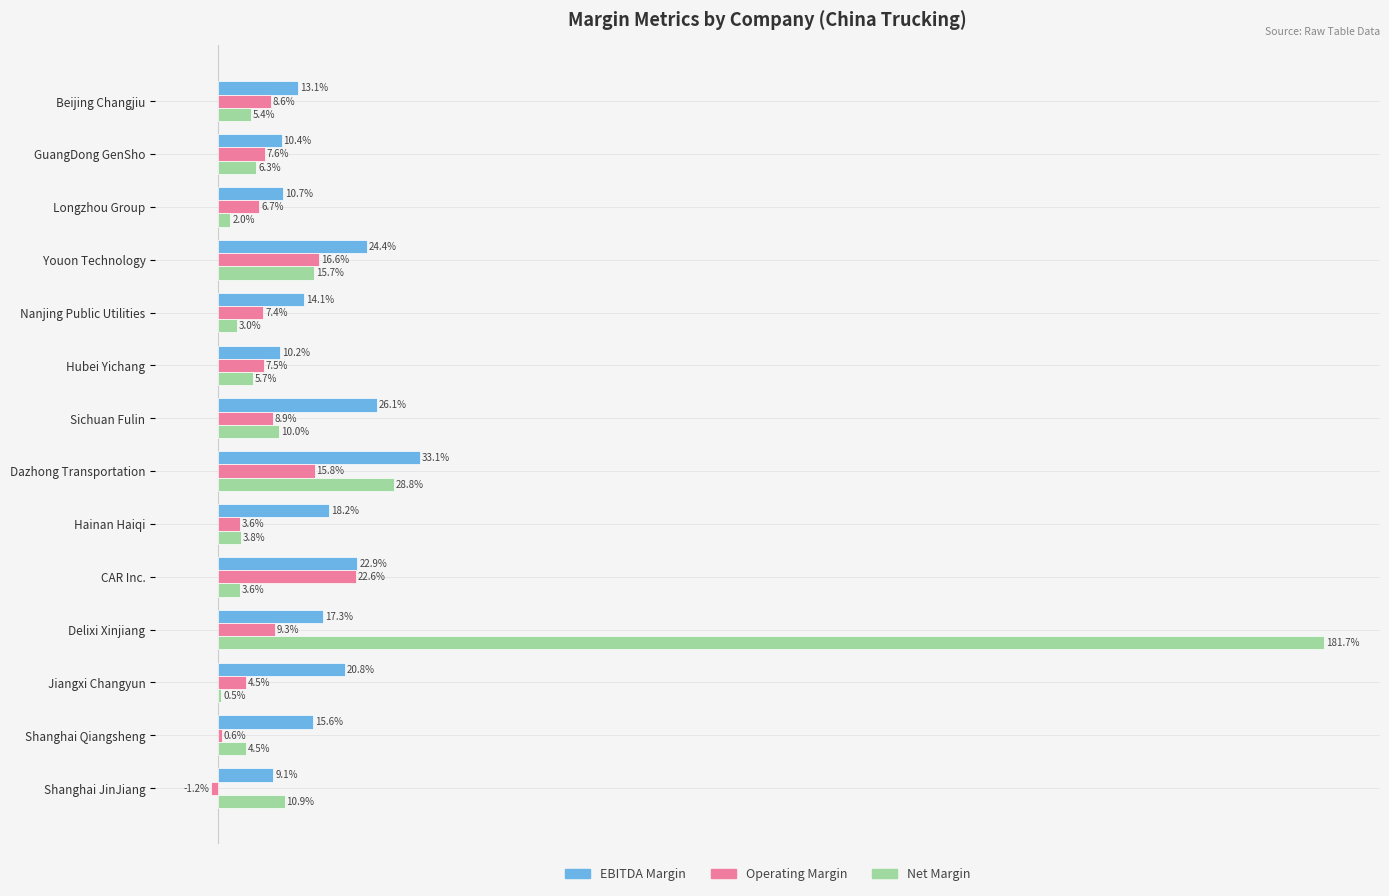

Reading right to left, transcribe all the data shown in this chart.

EBITDA Margin: 0.1	0.2	0.2	0.2	0.2	0.2	0.3	0.3	0.1	0.1	0.2	0.1	0.1	0.1
Operating Margin: -0.0	0.0	0.0	0.1	0.2	0.0	0.2	0.1	0.1	0.1	0.2	0.1	0.1	0.1
Net Margin: 0.1	0.0	0.0	1.8	0.0	0.0	0.3	0.1	0.1	0.0	0.2	0.0	0.1	0.1